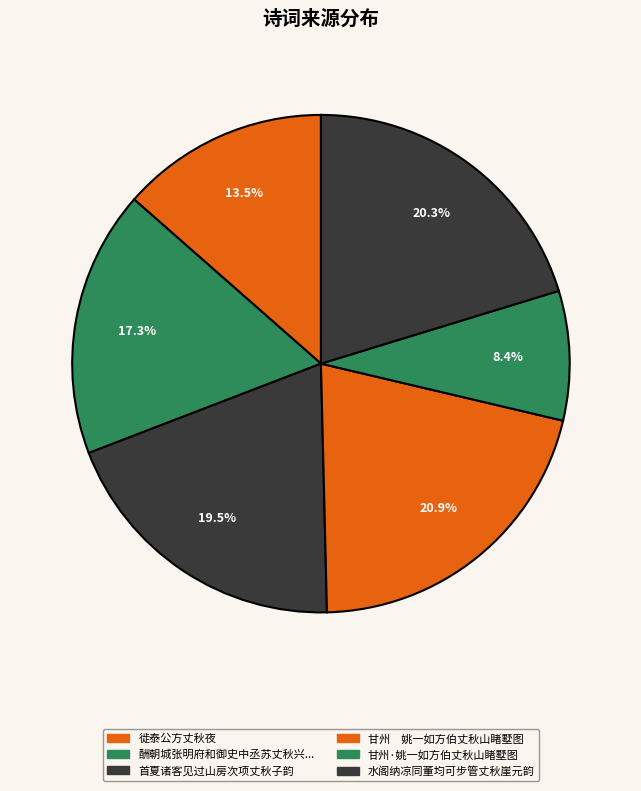

How many segments does this pie chart have?

6